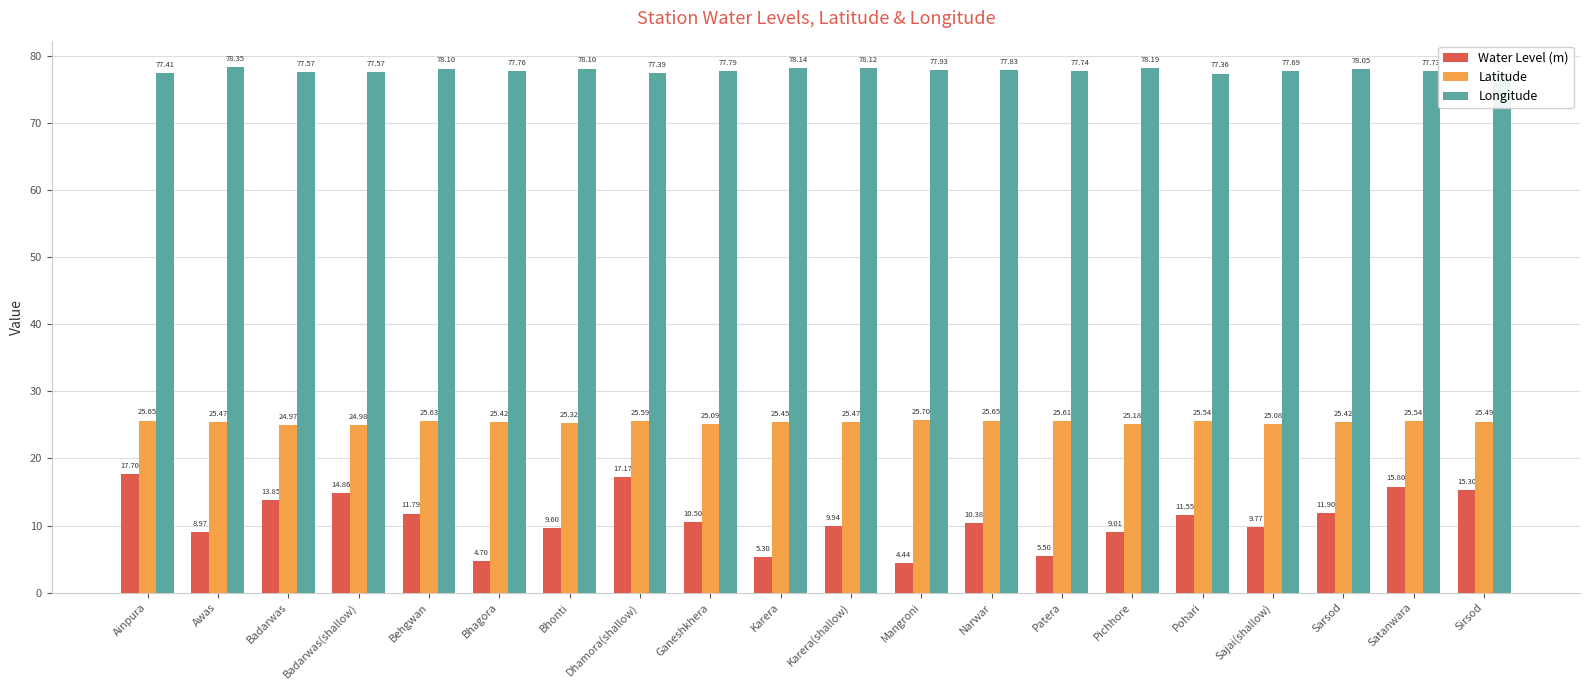

Which series has the largest total across all categories?

Longitude